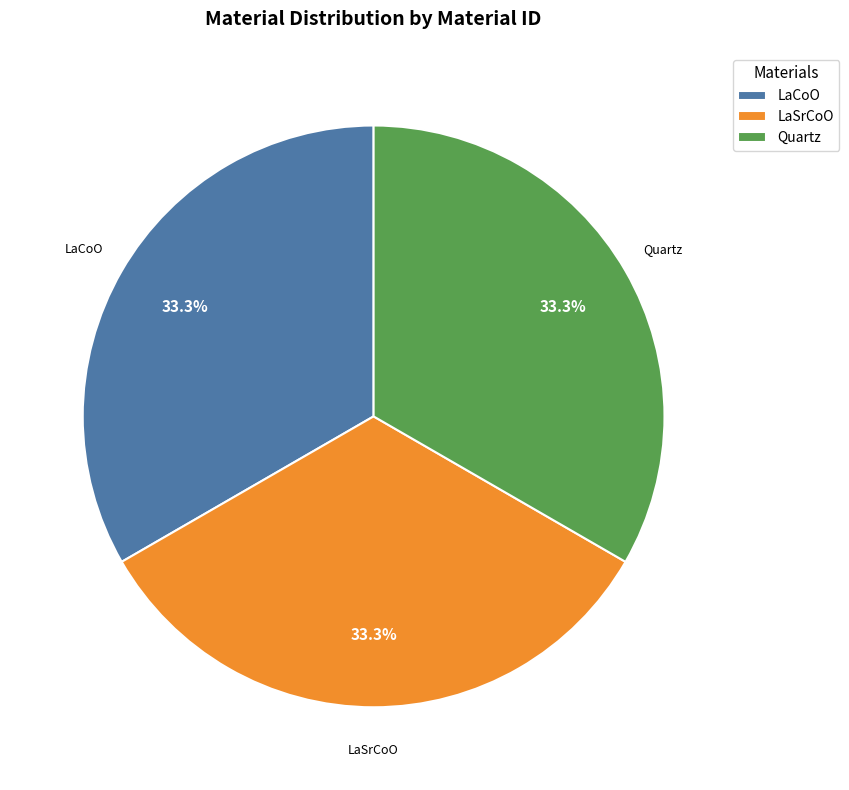

The LaCoO slice represents 33% of the pie. True or false?

True